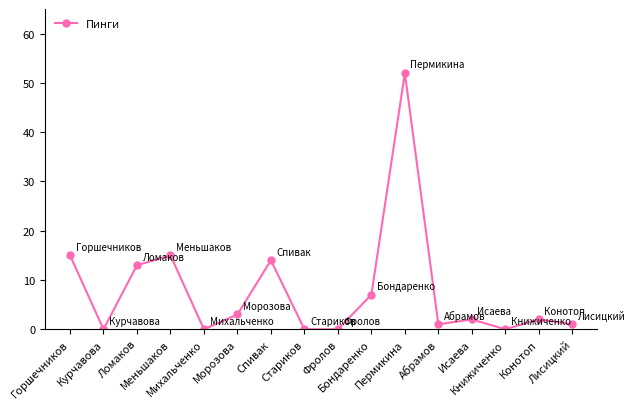

Which has a higher value, Конотоп or Бондаренко?

Бондаренко